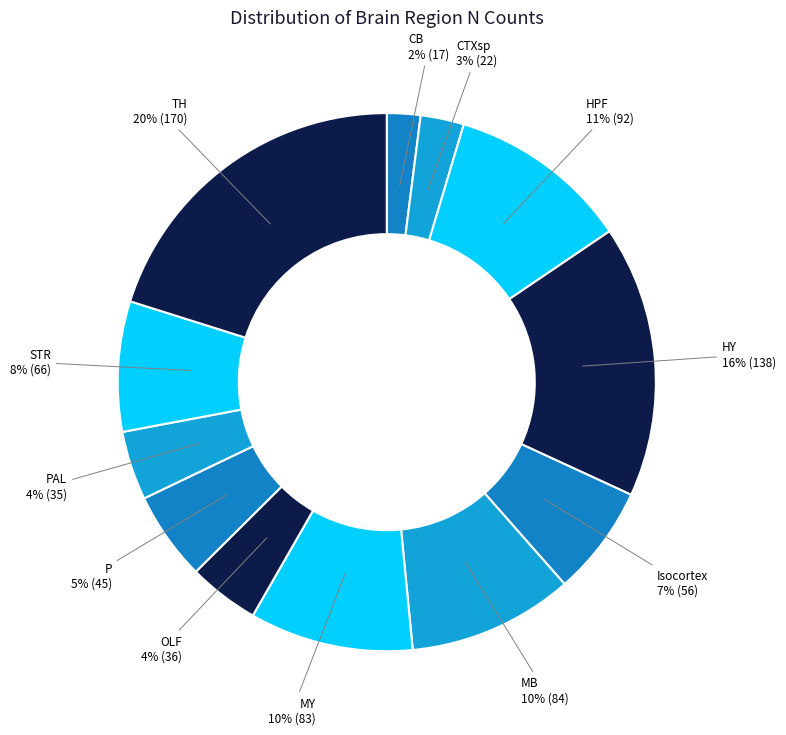

Rank the categories by value from lowest to highest.

CB, CTXsp, PAL, OLF, P, Isocortex, STR, MY, MB, HPF, HY, TH